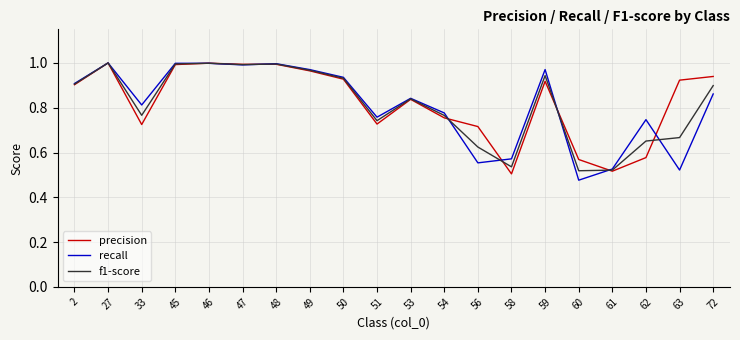

Which series ends up on top after the final intersection of recall and f1-score?

f1-score